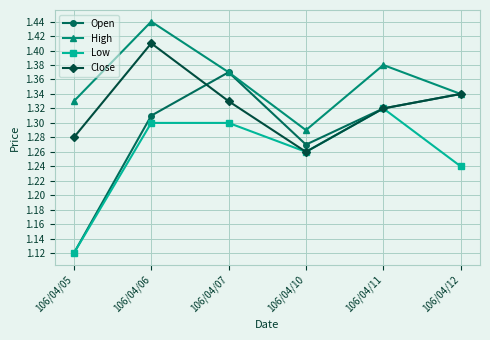

Does the chart have visible grid lines?

Yes